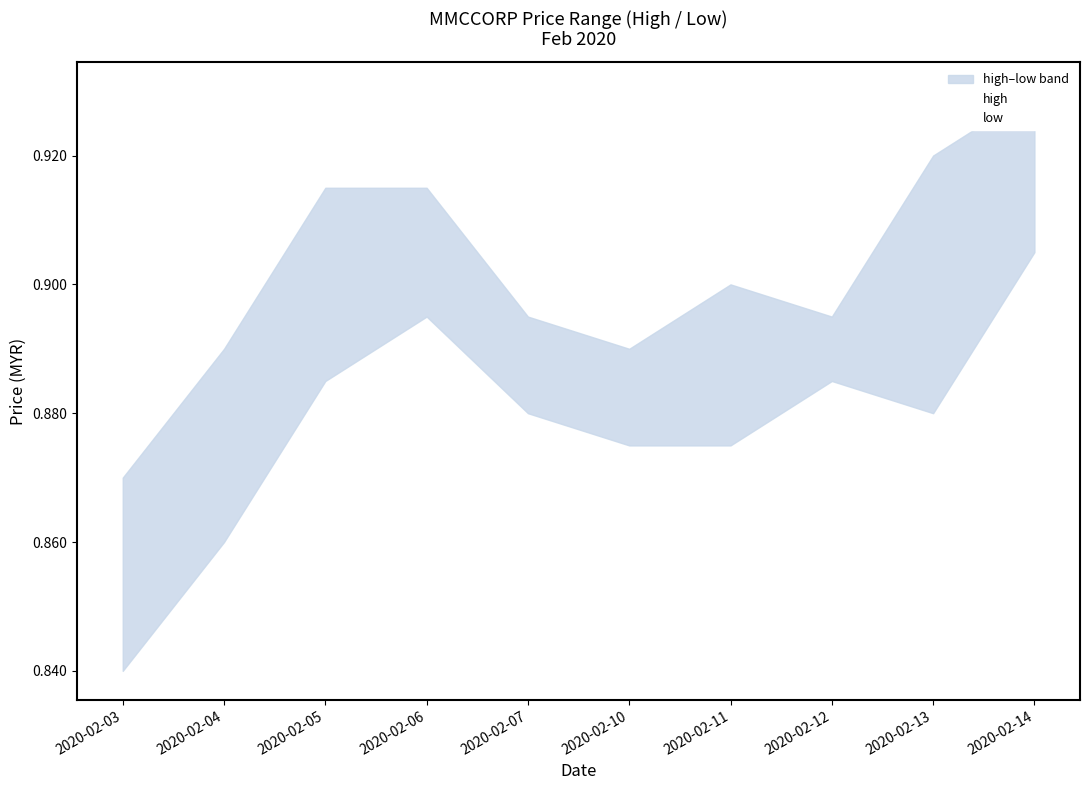

Reading left to right, extract all data points from this chart.

high: 0.9	0.9	0.9	0.9	0.9	0.9	0.9	0.9	0.9	0.9
low: 0.8	0.9	0.9	0.9	0.9	0.9	0.9	0.9	0.9	0.9